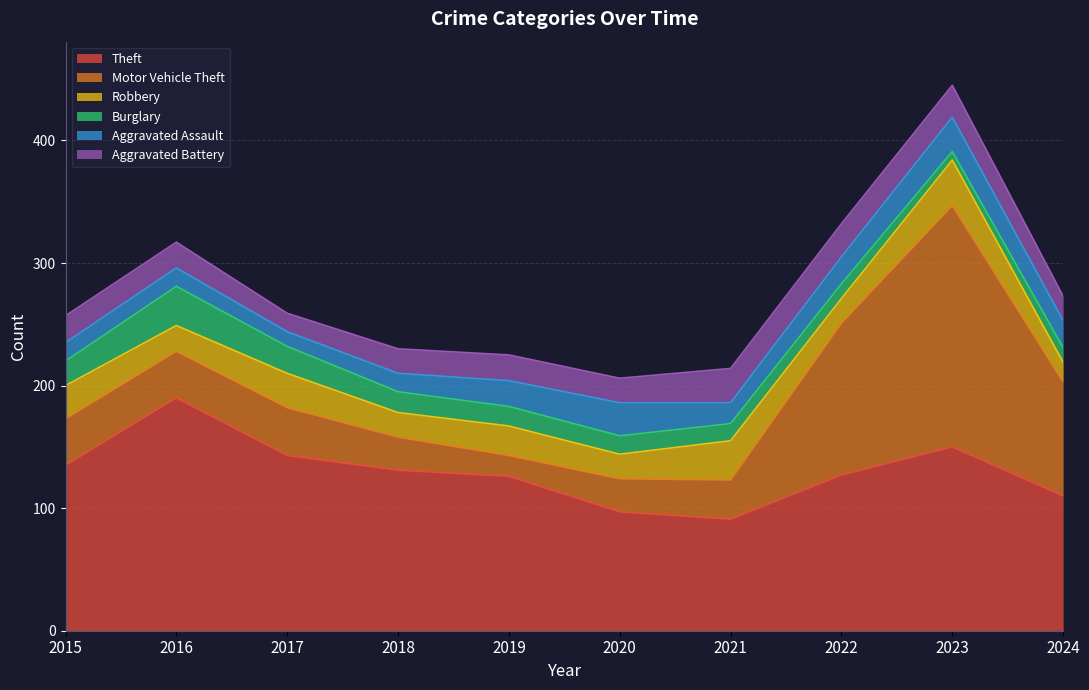

What is the sum of the Aggravated Assault values at 2016 and 2020?

42